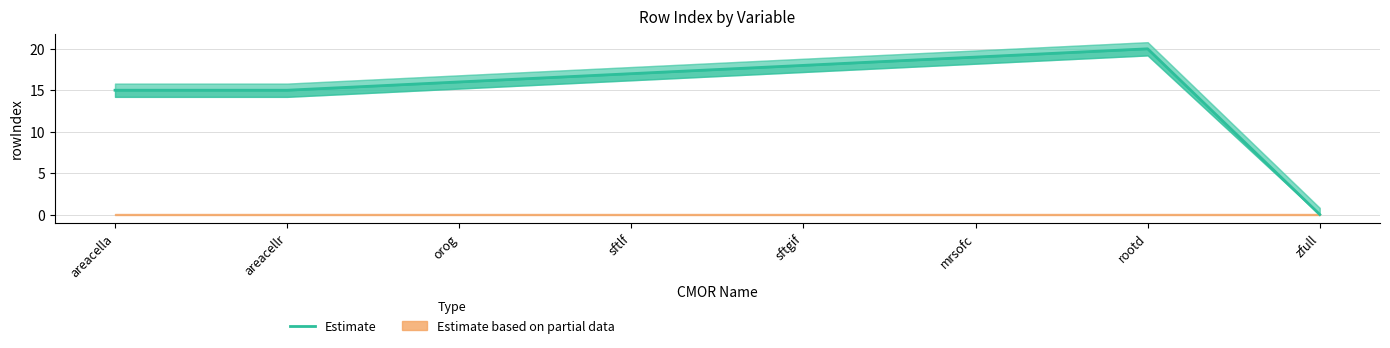

Rank the categories by value from lowest to highest.

zfull, areacella, areacellr, orog, sftlf, sftgif, mrsofc, rootd